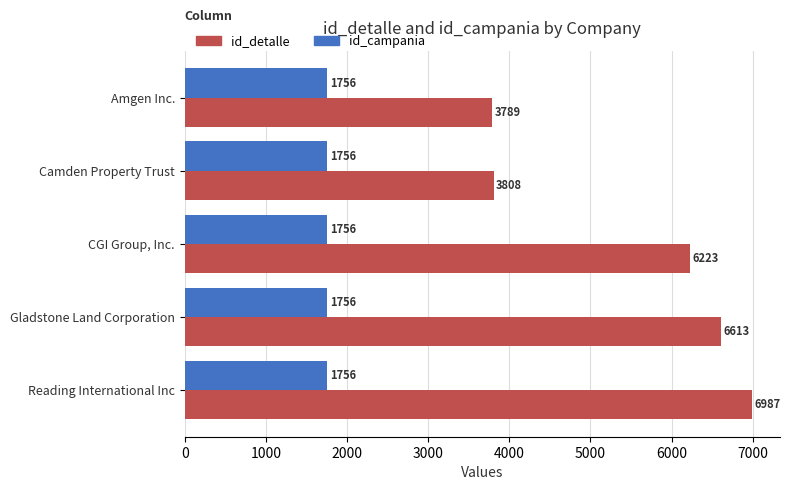

The id_detalle series shows 11503 at Reading International Inc. True or false?

False